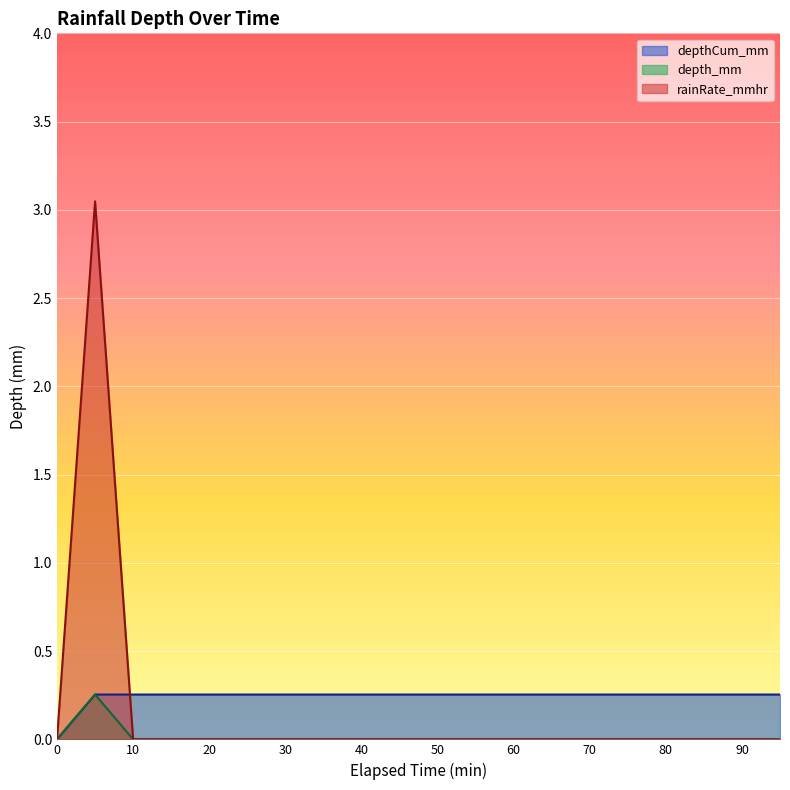

Does the chart display data point markers on the line(s)?

No